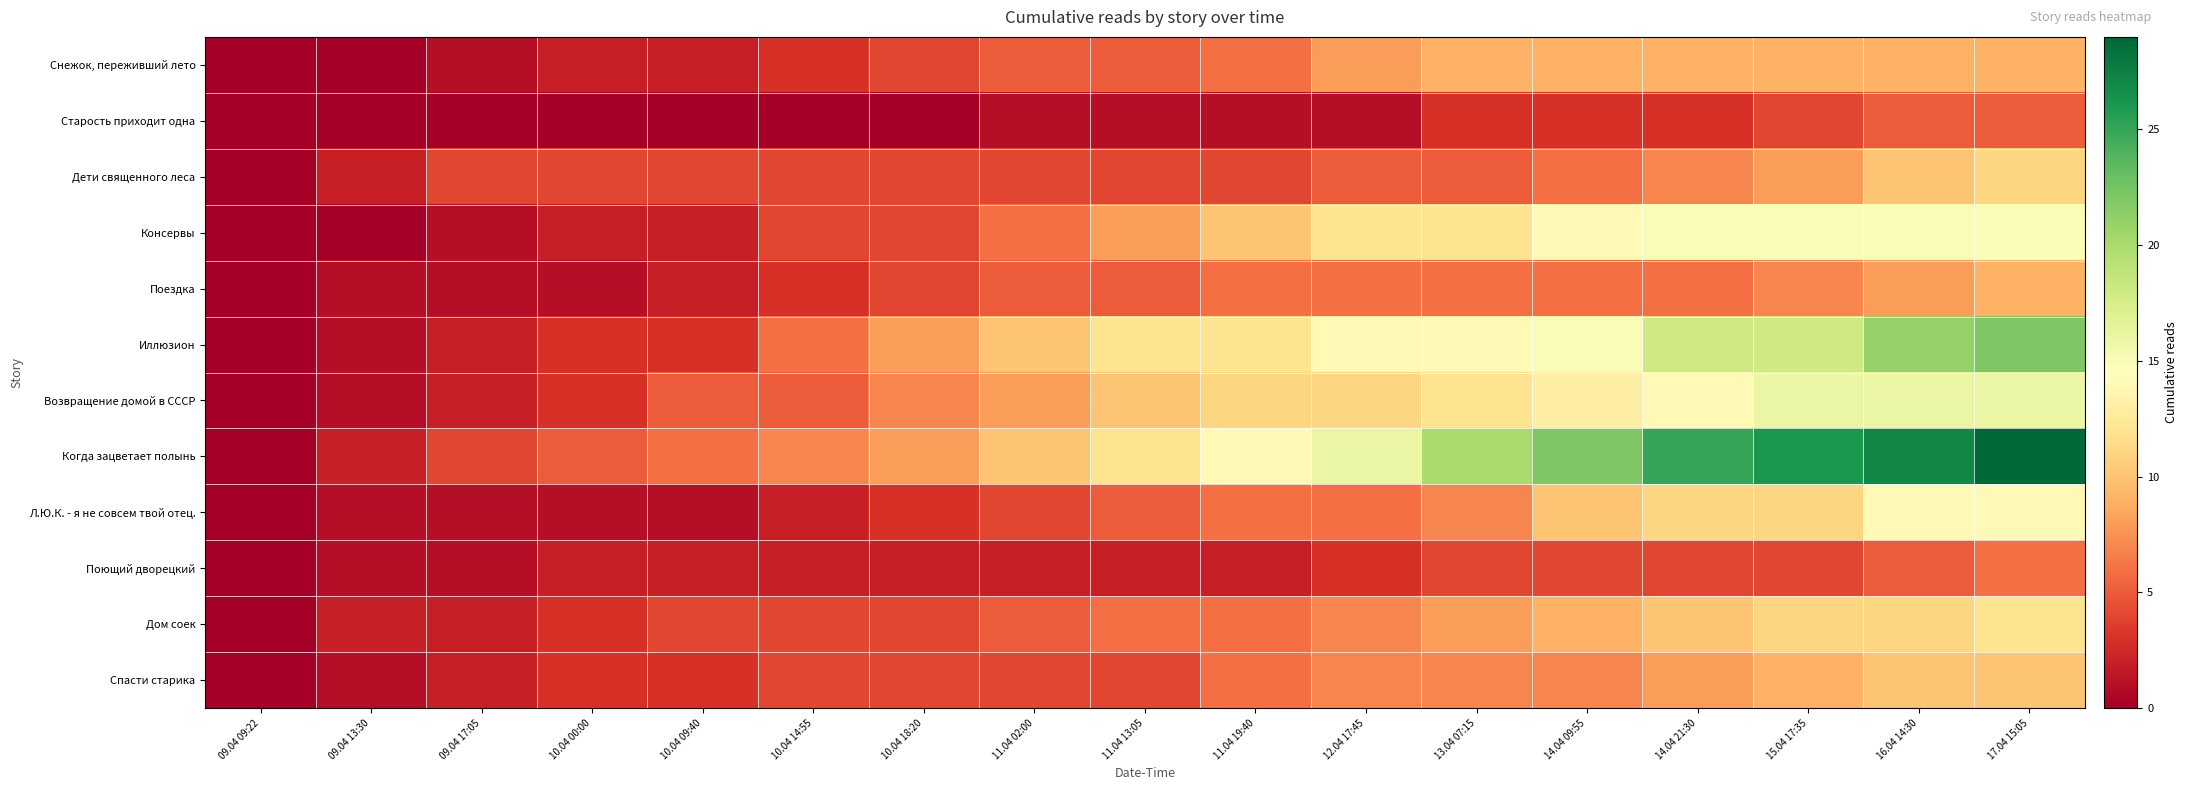

Reading left to right, extract all data points from this chart.

Снежок, переживший лето: 09.04 09:22=0	09.04 13:30=0	09.04 17:05=1	10.04 00:00=2	10.04 09:40=2	10.04 14:55=3	10.04 18:20=4	11.04 02:00=5	11.04 13:05=5	11.04 19:40=6	12.04 17:45=8	13.04 07:15=9	14.04 09:55=9	14.04 21:30=9	15.04 17:35=9	16.04 14:30=9	17.04 15:05=9
Старость приходит одна: 09.04 09:22=0	09.04 13:30=0	09.04 17:05=0	10.04 00:00=0	10.04 09:40=0	10.04 14:55=0	10.04 18:20=0	11.04 02:00=1	11.04 13:05=1	11.04 19:40=1	12.04 17:45=1	13.04 07:15=3	14.04 09:55=3	14.04 21:30=3	15.04 17:35=4	16.04 14:30=5	17.04 15:05=5
Дети священного леса: 09.04 09:22=0	09.04 13:30=2	09.04 17:05=4	10.04 00:00=4	10.04 09:40=4	10.04 14:55=4	10.04 18:20=4	11.04 02:00=4	11.04 13:05=4	11.04 19:40=4	12.04 17:45=5	13.04 07:15=5	14.04 09:55=6	14.04 21:30=7	15.04 17:35=8	16.04 14:30=10	17.04 15:05=11
Консервы: 09.04 09:22=0	09.04 13:30=0	09.04 17:05=1	10.04 00:00=2	10.04 09:40=2	10.04 14:55=4	10.04 18:20=4	11.04 02:00=6	11.04 13:05=8	11.04 19:40=10	12.04 17:45=12	13.04 07:15=12	14.04 09:55=14	14.04 21:30=15	15.04 17:35=15	16.04 14:30=15	17.04 15:05=15
Поездка: 09.04 09:22=0	09.04 13:30=1	09.04 17:05=1	10.04 00:00=1	10.04 09:40=2	10.04 14:55=3	10.04 18:20=4	11.04 02:00=5	11.04 13:05=5	11.04 19:40=6	12.04 17:45=6	13.04 07:15=6	14.04 09:55=6	14.04 21:30=6	15.04 17:35=7	16.04 14:30=8	17.04 15:05=9
Иллюзион: 09.04 09:22=0	09.04 13:30=1	09.04 17:05=2	10.04 00:00=3	10.04 09:40=3	10.04 14:55=6	10.04 18:20=8	11.04 02:00=10	11.04 13:05=12	11.04 19:40=12	12.04 17:45=14	13.04 07:15=14	14.04 09:55=15	14.04 21:30=18	15.04 17:35=18	16.04 14:30=21	17.04 15:05=22
Возвращение домой в СССР: 09.04 09:22=0	09.04 13:30=1	09.04 17:05=2	10.04 00:00=3	10.04 09:40=5	10.04 14:55=5	10.04 18:20=7	11.04 02:00=8	11.04 13:05=10	11.04 19:40=11	12.04 17:45=11	13.04 07:15=12	14.04 09:55=13	14.04 21:30=14	15.04 17:35=16	16.04 14:30=16	17.04 15:05=16
Когда зацветает полынь: 09.04 09:22=0	09.04 13:30=2	09.04 17:05=4	10.04 00:00=5	10.04 09:40=6	10.04 14:55=7	10.04 18:20=8	11.04 02:00=10	11.04 13:05=12	11.04 19:40=14	12.04 17:45=16	13.04 07:15=20	14.04 09:55=22	14.04 21:30=25	15.04 17:35=26	16.04 14:30=27	17.04 15:05=29
Л.Ю.К. - я не совсем твой отец.: 09.04 09:22=0	09.04 13:30=1	09.04 17:05=1	10.04 00:00=1	10.04 09:40=1	10.04 14:55=2	10.04 18:20=3	11.04 02:00=4	11.04 13:05=5	11.04 19:40=6	12.04 17:45=6	13.04 07:15=7	14.04 09:55=10	14.04 21:30=11	15.04 17:35=11	16.04 14:30=14	17.04 15:05=14
Поющий дворецкий: 09.04 09:22=0	09.04 13:30=1	09.04 17:05=1	10.04 00:00=2	10.04 09:40=2	10.04 14:55=2	10.04 18:20=2	11.04 02:00=2	11.04 13:05=2	11.04 19:40=2	12.04 17:45=3	13.04 07:15=4	14.04 09:55=4	14.04 21:30=4	15.04 17:35=4	16.04 14:30=5	17.04 15:05=6
Дом соек: 09.04 09:22=0	09.04 13:30=2	09.04 17:05=2	10.04 00:00=3	10.04 09:40=4	10.04 14:55=4	10.04 18:20=4	11.04 02:00=5	11.04 13:05=6	11.04 19:40=6	12.04 17:45=7	13.04 07:15=8	14.04 09:55=9	14.04 21:30=10	15.04 17:35=11	16.04 14:30=11	17.04 15:05=12
Спасти старика: 09.04 09:22=0	09.04 13:30=1	09.04 17:05=2	10.04 00:00=3	10.04 09:40=3	10.04 14:55=4	10.04 18:20=4	11.04 02:00=4	11.04 13:05=4	11.04 19:40=6	12.04 17:45=7	13.04 07:15=7	14.04 09:55=7	14.04 21:30=8	15.04 17:35=9	16.04 14:30=10	17.04 15:05=10